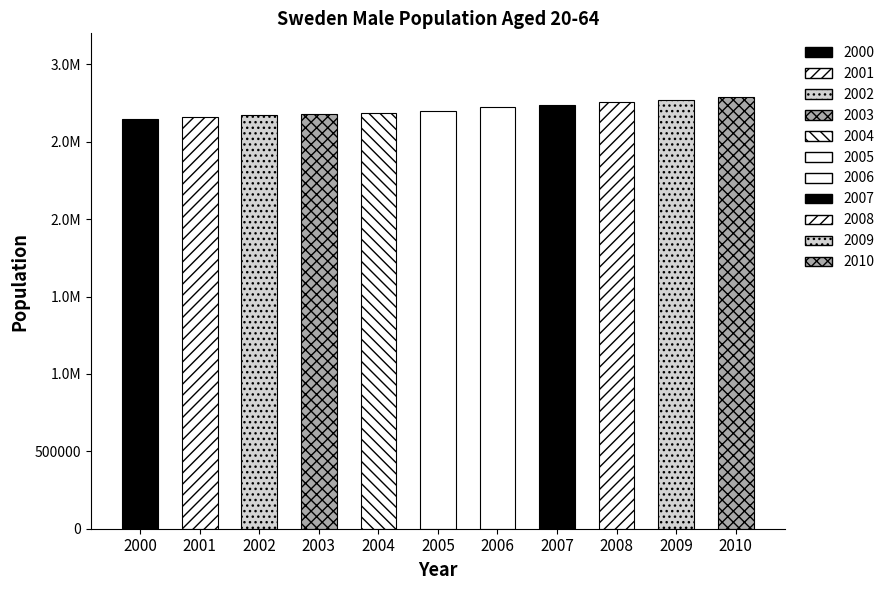

Which label corresponds to the largest value in the chart?

2010